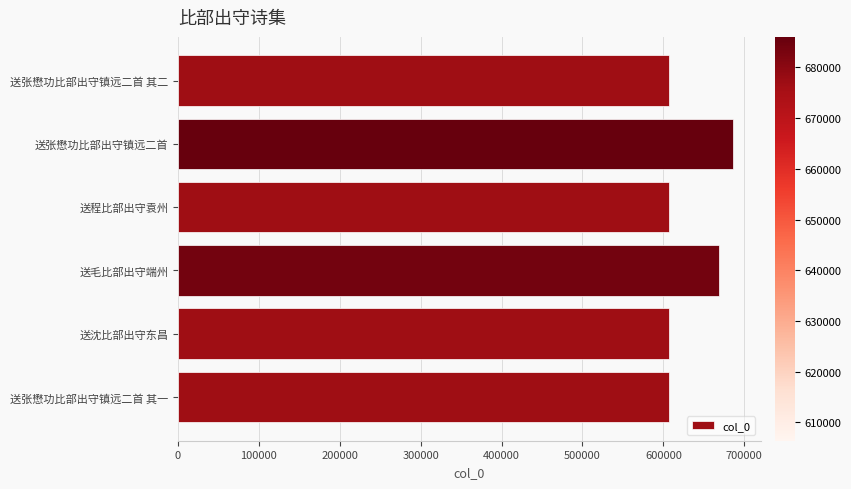

What is the ratio of the value at 送程比部出守袁州 to the value at 送毛比部出守端州?

0.9